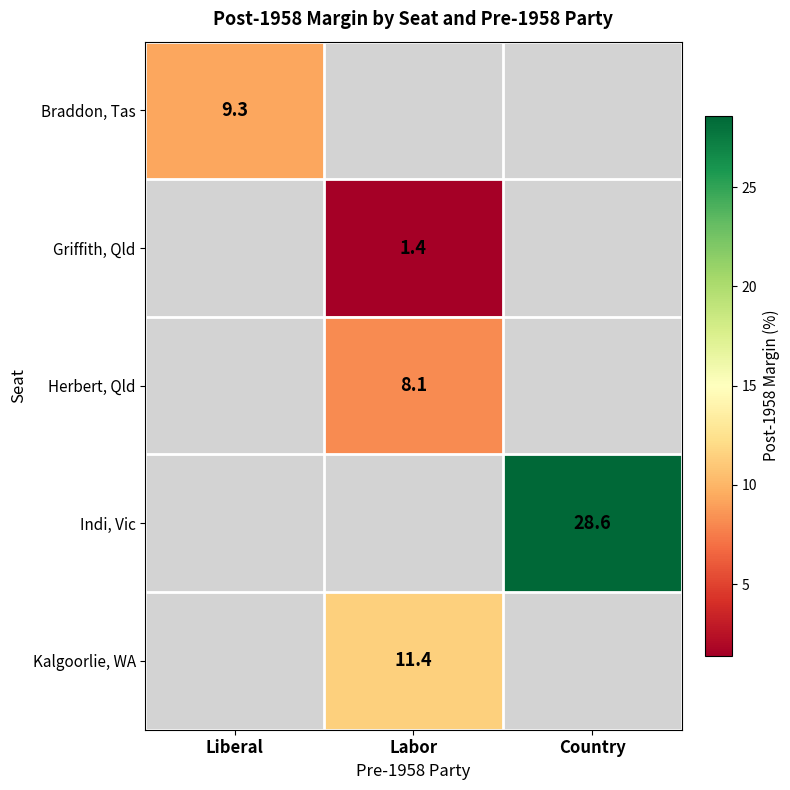

What is the maximum value shown in the chart?

28.6